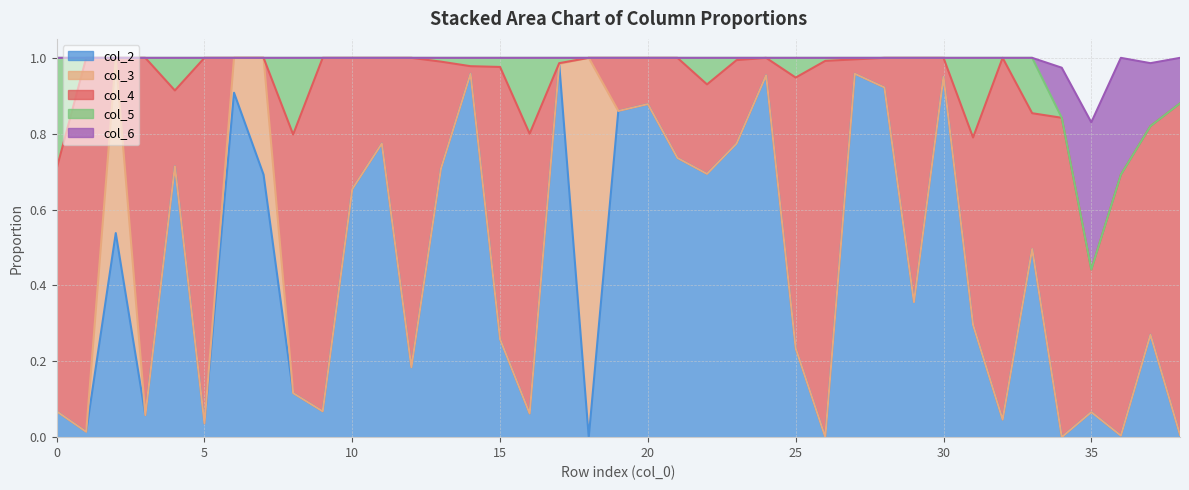

Reading right to left, transcribe all the data shown in this chart.

col_2: 38=0.0	37=0.3	36=0.0	35=0.1	34=0.0	33=0.5	32=0.0	31=0.3	30=0.9	29=0.4	28=0.9	27=1.0	26=0.0	25=0.2	24=1.0	23=0.8	22=0.7	21=0.7	20=0.9	19=0.9	18=0.0	17=1.0	16=0.1	15=0.3	14=1.0	13=0.7	12=0.2	11=0.8	10=0.7	9=0.1	8=0.1	7=0.7	6=0.9	5=0.0	4=0.7	3=0.1	2=0.5	1=0.0	0=0.1
col_3: 38=0.0	37=0.0	36=0.0	35=0.0	34=0.0	33=0.0	32=0.0	31=0.0	30=0.0	29=0.0	28=0.0	27=0.0	26=0.0	25=0.0	24=0.0	23=0.0	22=0.0	21=0.0	20=0.0	19=0.0	18=1.0	17=0.0	16=0.0	15=0.0	14=0.0	13=0.0	12=0.0	11=0.0	10=0.0	9=0.0	8=0.0	7=0.3	6=0.1	5=0.0	4=0.0	3=0.0	2=0.5	1=0.0	0=0.0
col_4: 38=0.9	37=0.6	36=0.7	35=0.4	34=0.8	33=0.4	32=1.0	31=0.5	30=0.1	29=0.6	28=0.1	27=0.0	26=1.0	25=0.7	24=0.0	23=0.2	22=0.2	21=0.3	20=0.1	19=0.1	18=0.0	17=0.0	16=0.7	15=0.7	14=0.0	13=0.3	12=0.8	11=0.2	10=0.3	9=0.9	8=0.7	7=0.0	6=0.0	5=1.0	4=0.2	3=0.9	2=0.0	1=1.0	0=0.6
col_5: 38=0.0	37=0.0	36=0.0	35=0.0	34=0.0	33=0.1	32=0.0	31=0.2	30=0.0	29=0.0	28=0.0	27=0.0	26=0.0	25=0.1	24=0.0	23=0.0	22=0.1	21=0.0	20=0.0	19=0.0	18=0.0	17=0.0	16=0.2	15=0.0	14=0.0	13=0.0	12=0.0	11=0.0	10=0.0	9=0.0	8=0.2	7=0.0	6=0.0	5=0.0	4=0.1	3=0.0	2=0.0	1=0.0	0=0.3
col_6: 38=0.1	37=0.2	36=0.3	35=0.4	34=0.1	33=0.0	32=0.0	31=0.0	30=0.0	29=0.0	28=0.0	27=0.0	26=0.0	25=0.0	24=0.0	23=0.0	22=0.0	21=0.0	20=0.0	19=0.0	18=0.0	17=0.0	16=0.0	15=0.0	14=0.0	13=0.0	12=0.0	11=0.0	10=0.0	9=0.0	8=0.0	7=0.0	6=0.0	5=0.0	4=0.0	3=0.0	2=0.0	1=0.0	0=0.0